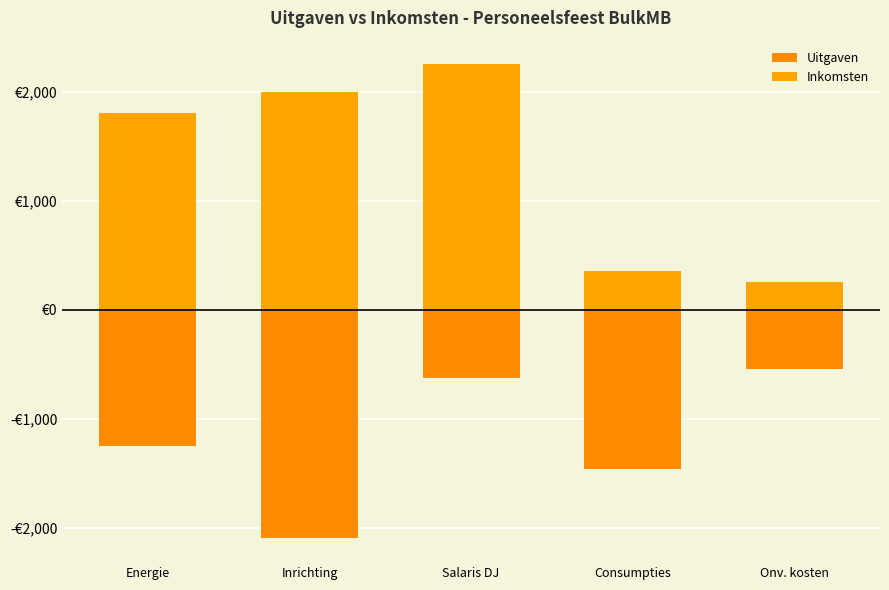

At how many categories does at least one series exceed 1773?

3